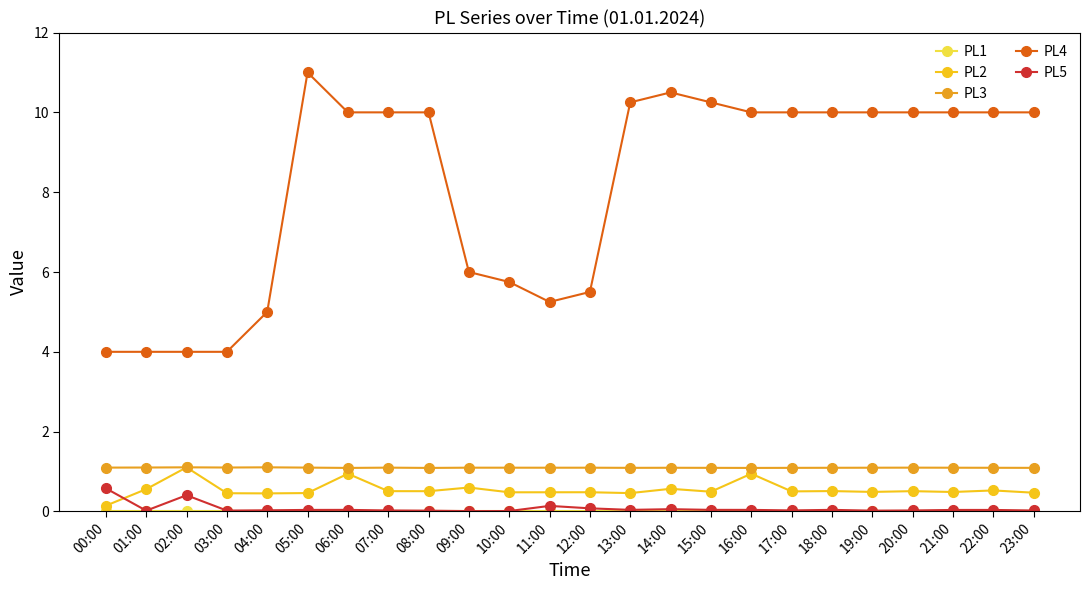

Which series has the largest range (max minus min)?

PL4